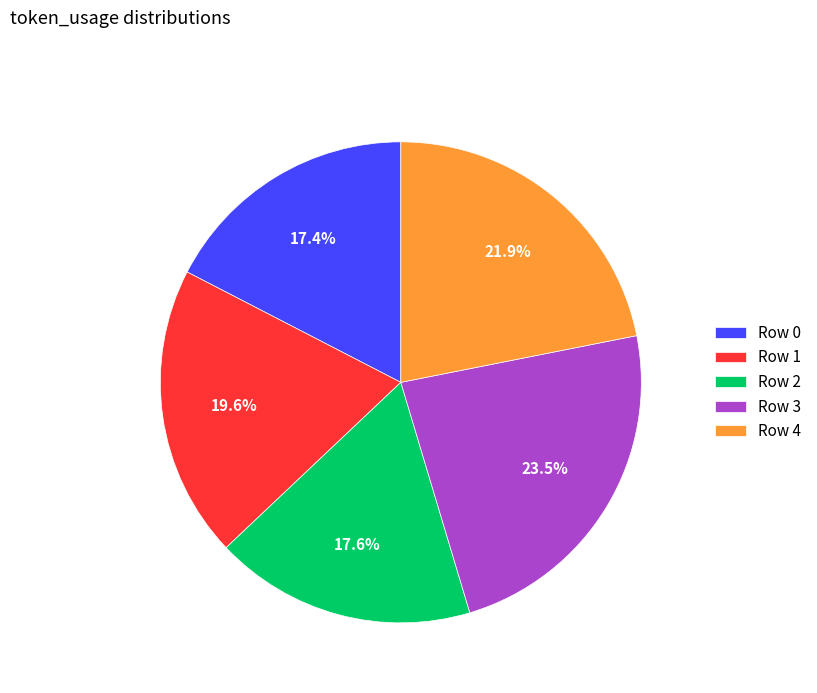

Is there a majority slice in this chart?

No